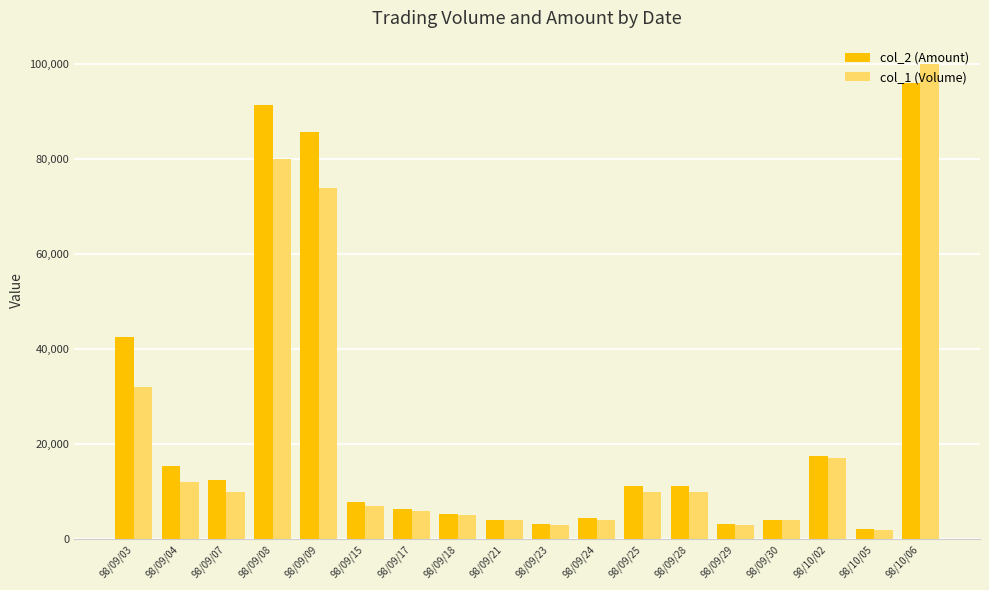

Which series has the largest total across all categories?

col_2 (Amount)